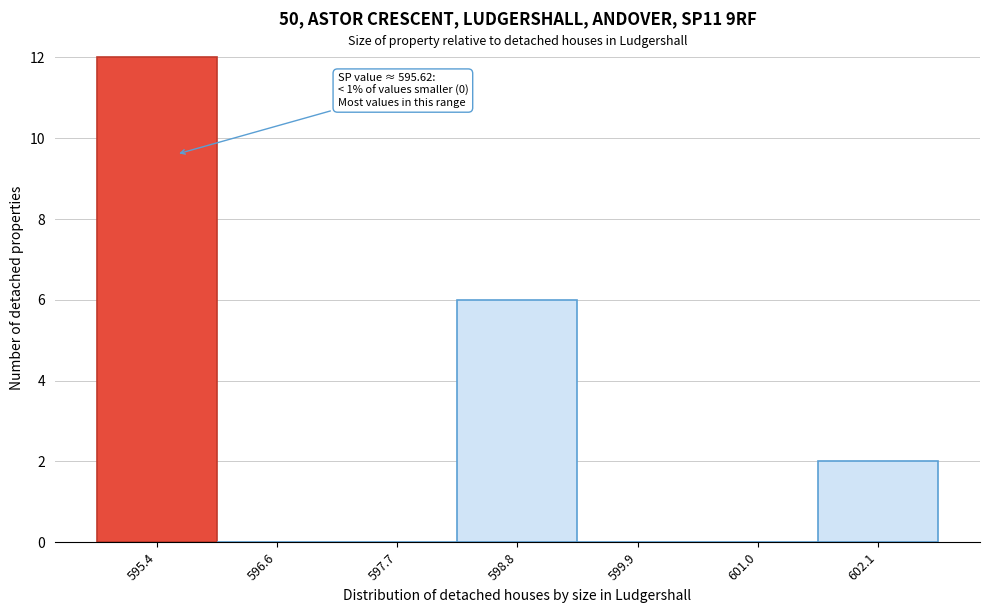

Over which range of the x-axis is the bar tallest?

594.8 to 596.0